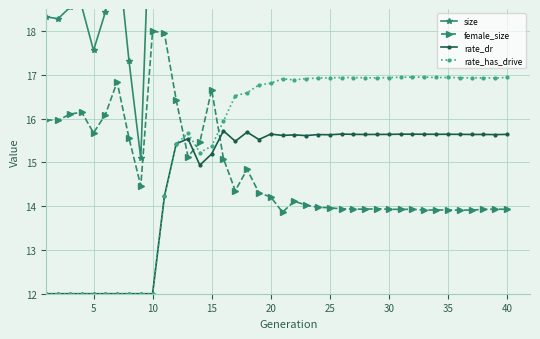

The rate_has_drive series shows 25.0 at 15. True or false?

False